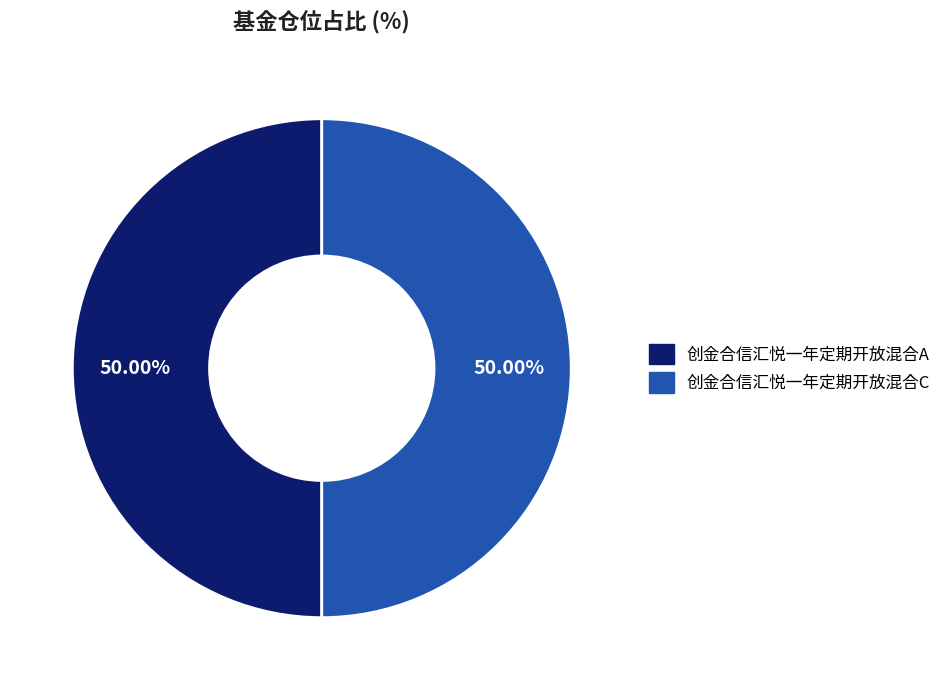

What is the ratio of the value at 创金合信汇悦一年定期开放混合A to the value at 创金合信汇悦一年定期开放混合C?

1.0